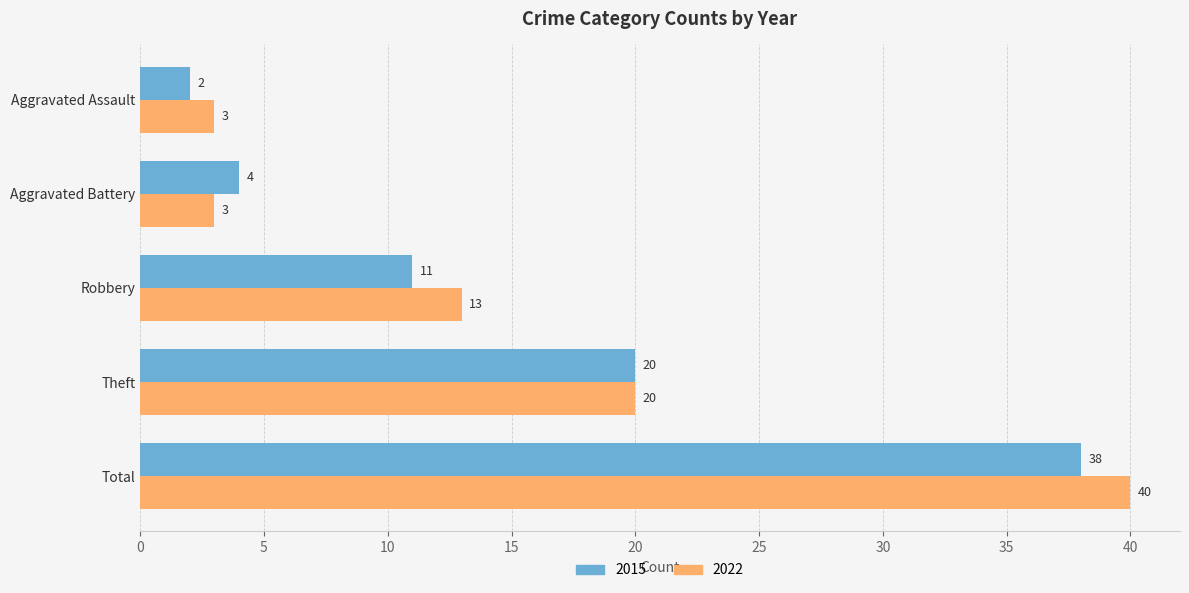

List the labels in order of 2015 value, smallest first.

Aggravated Assault, Aggravated Battery, Robbery, Theft, Total